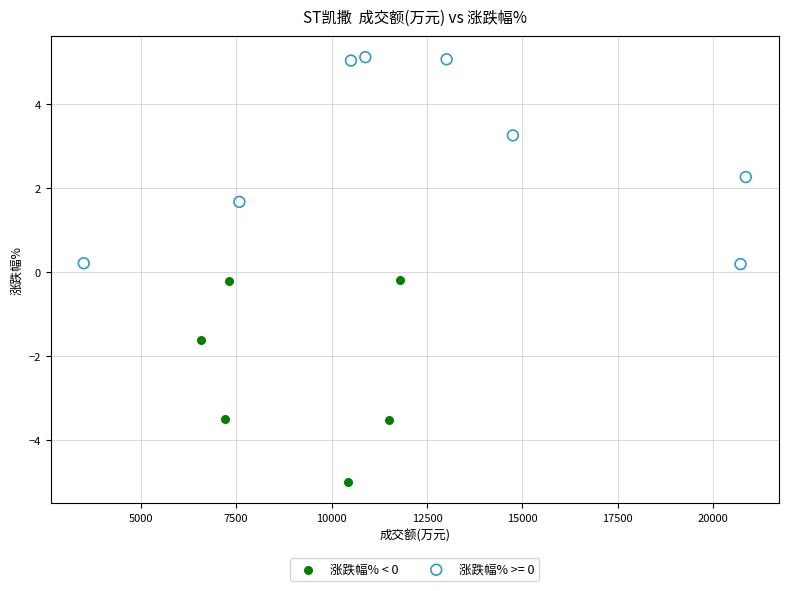

Which series contains the highest Y value?

涨跌幅% >= 0